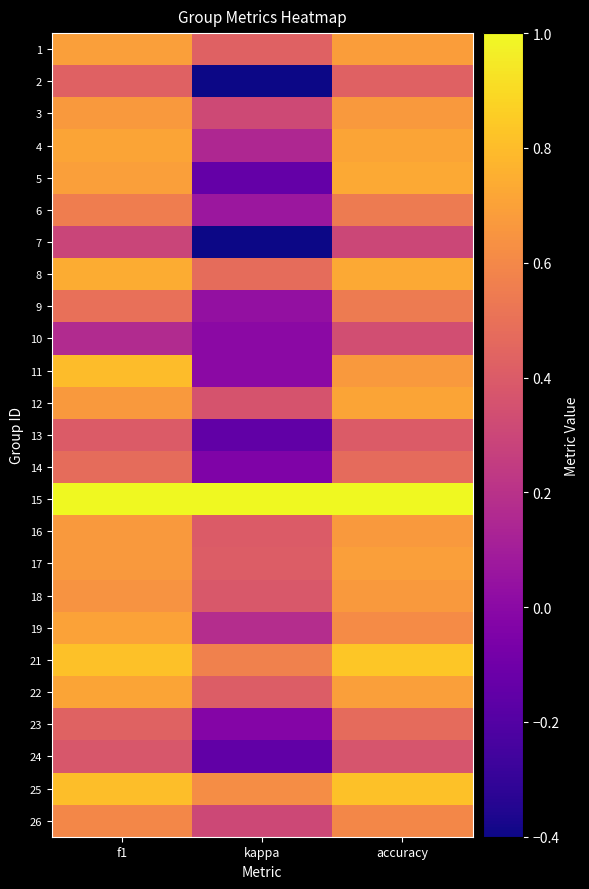

How many distinct data groups are displayed?

25